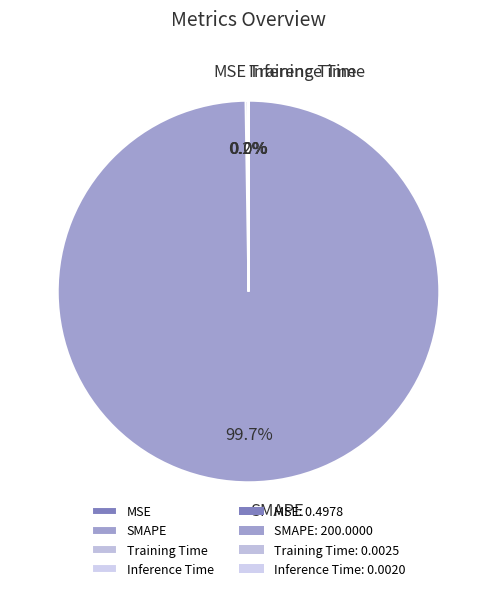

What is the largest slice in the pie chart?

SMAPE